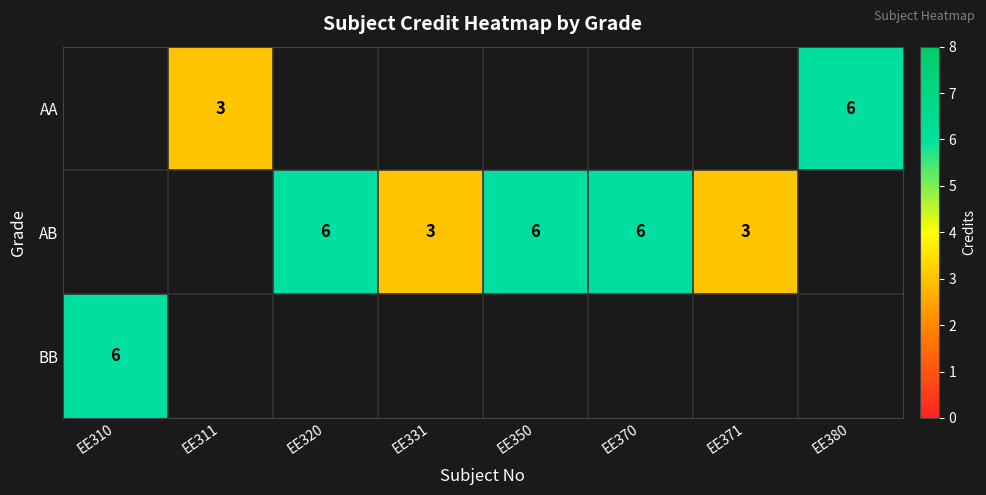

Is it true that AB equals 3 at EE331?

True